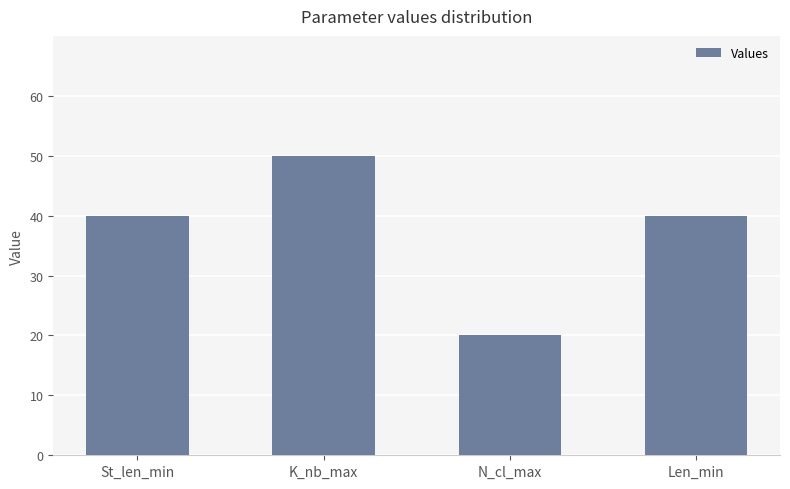

What is the greatest value displayed?

50